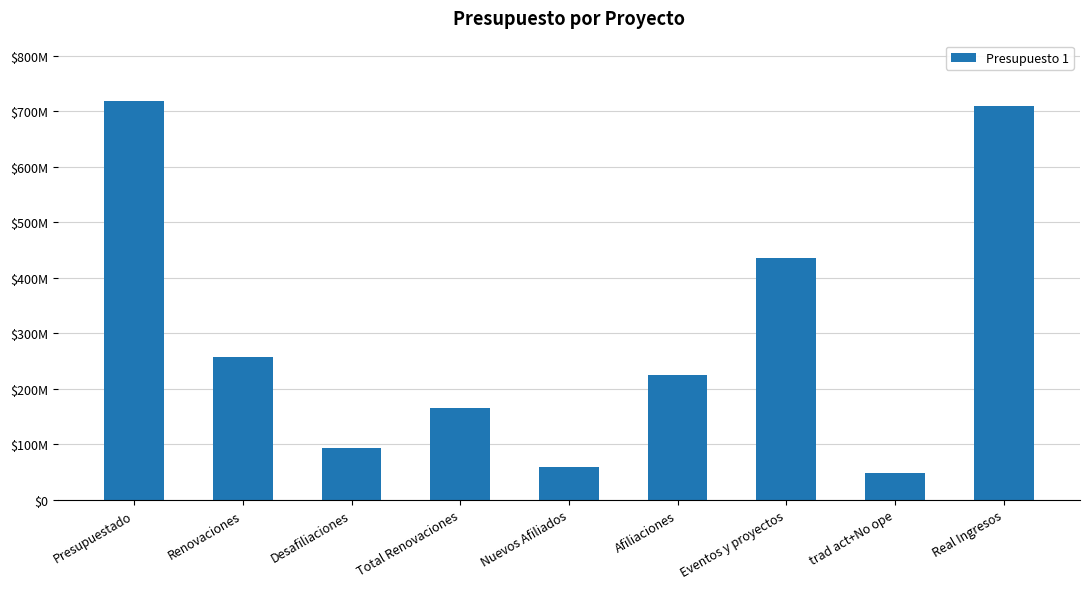

The chart shows a value of 45891402 at Desafiliaciones. True or false?

False